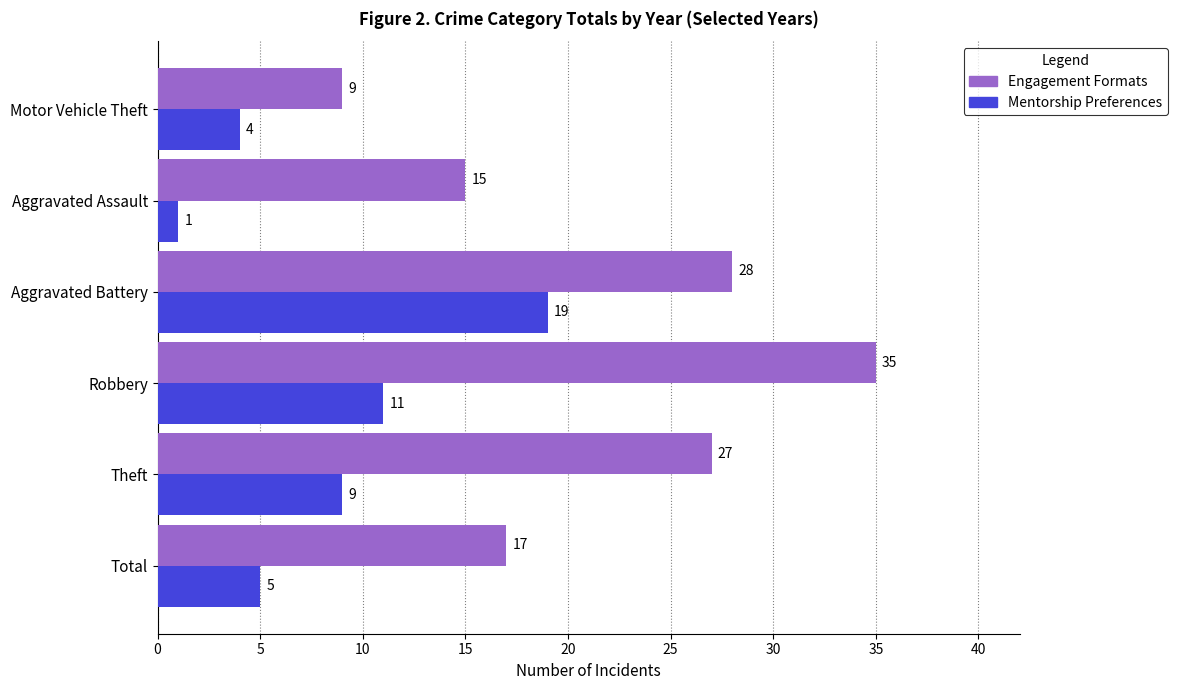

What is the difference between the maximum and minimum values in the Mentorship Preferences series?

18